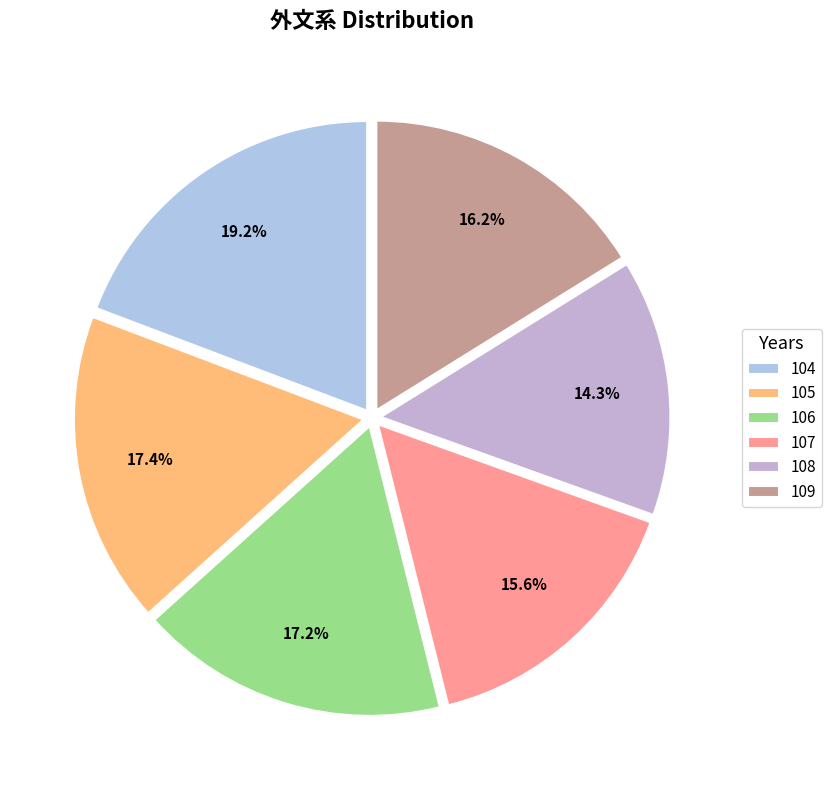

How many segments does this pie chart have?

6